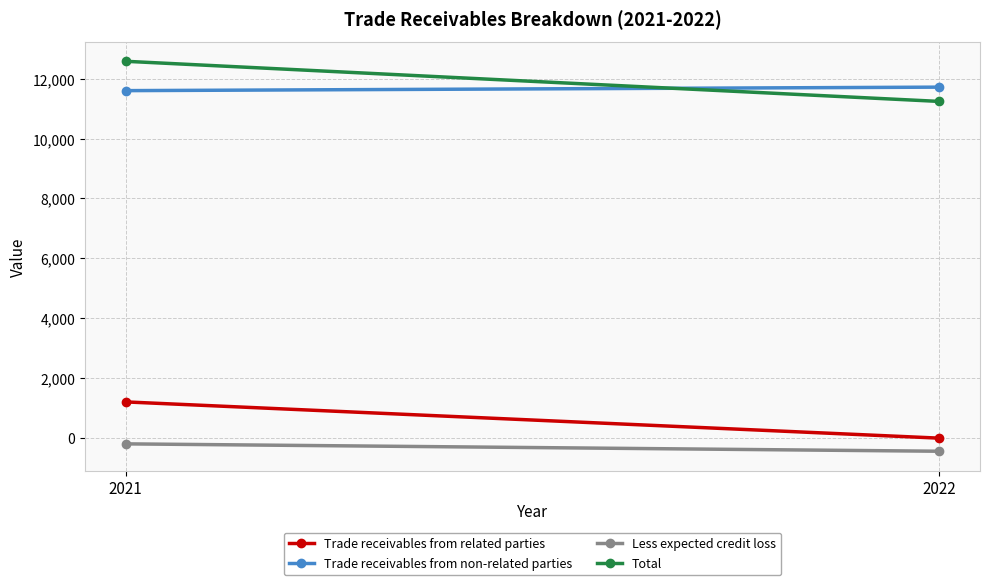

What is the sum of the Less expected credit loss values at 2022 and 2021?

-669